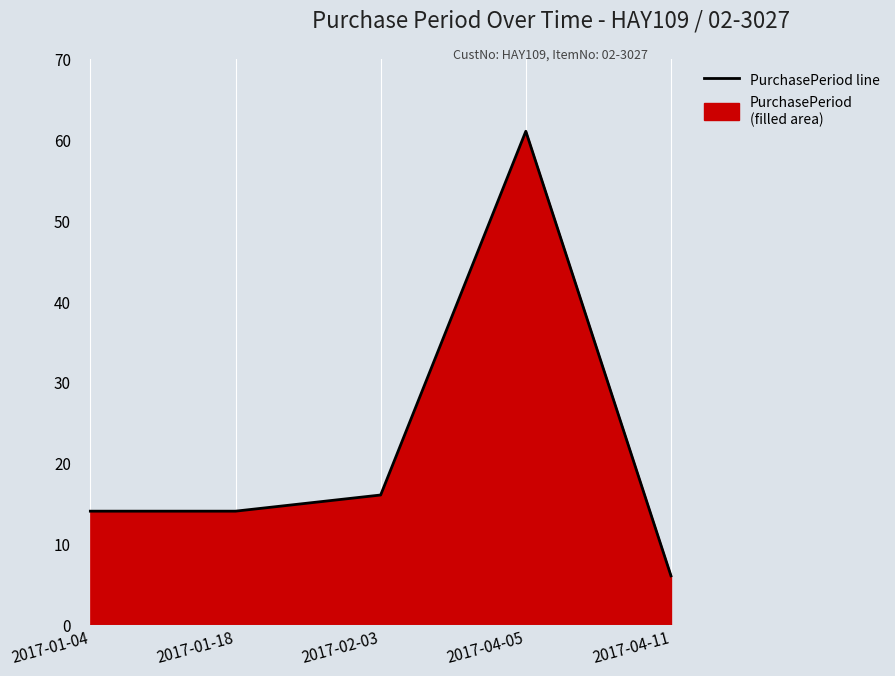

What is the difference between the maximum and minimum values?

55